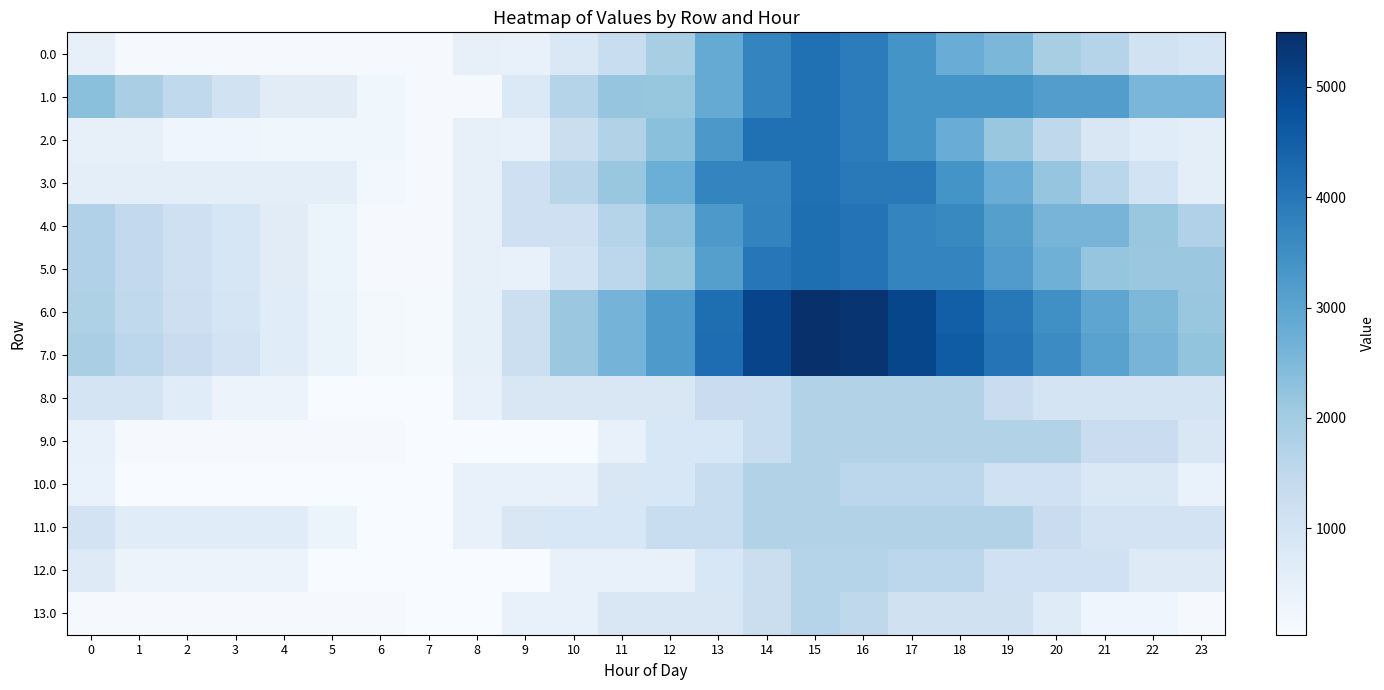

What is the total value across all series at 15?

46219.3